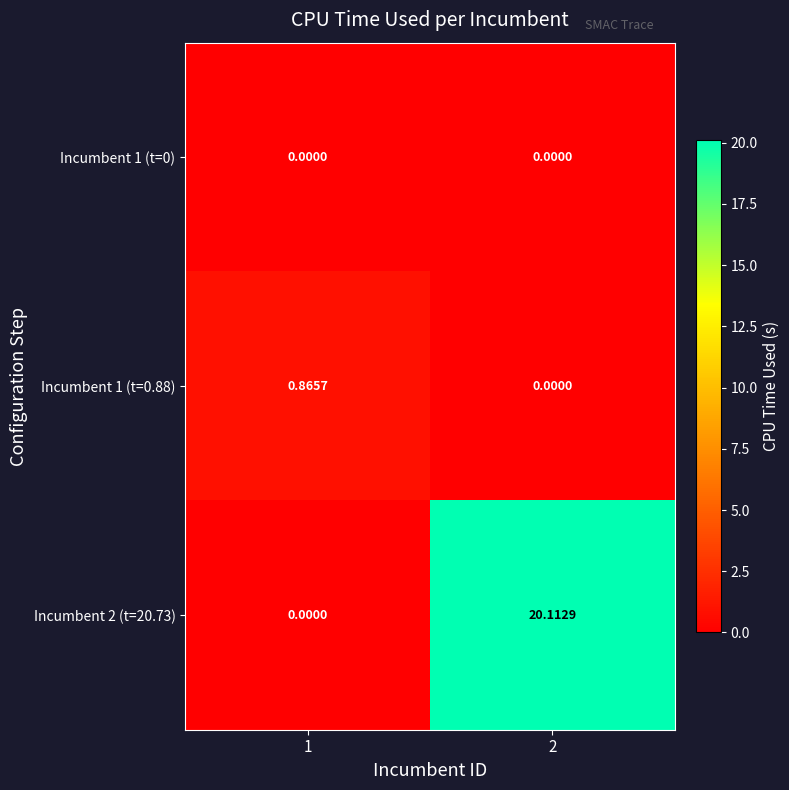

Which series has the widest spread of values?

Incumbent 2 (t=20.73)